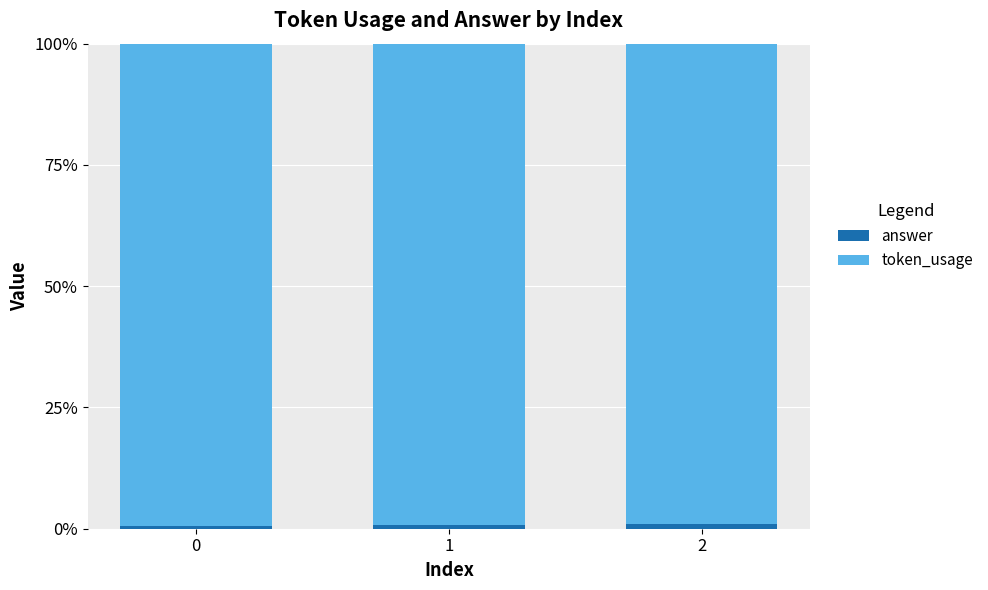

Rank the series by their average value, from highest to lowest.

token_usage, answer